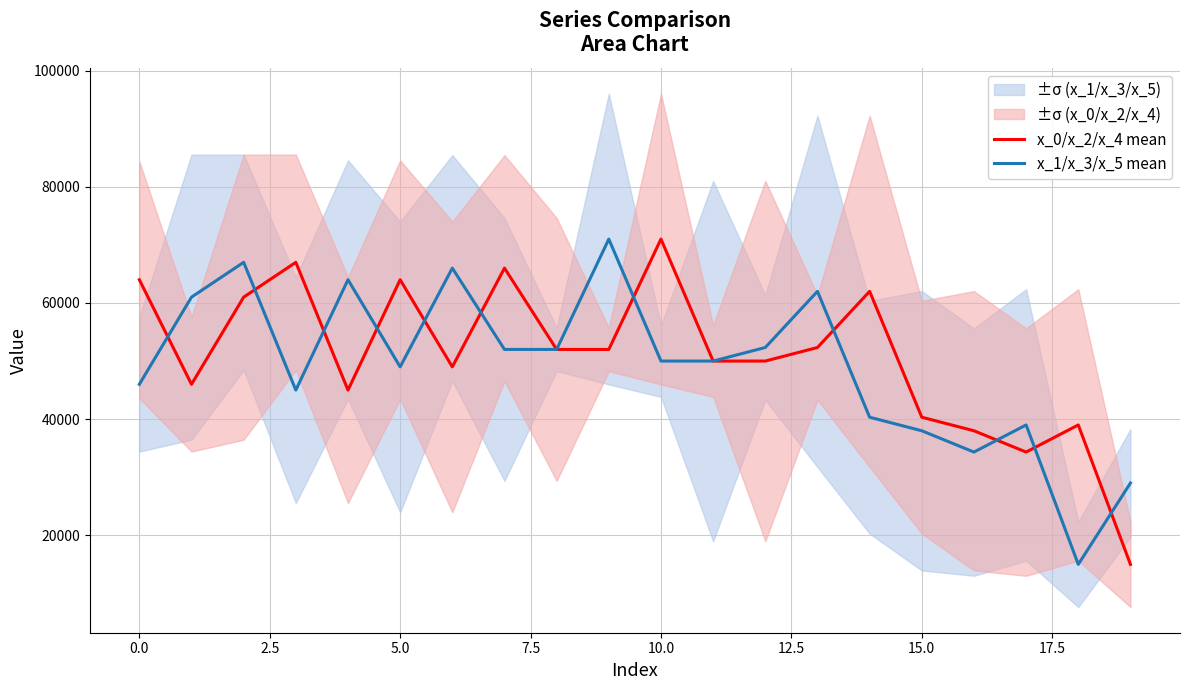

What position from the right is 18?

2